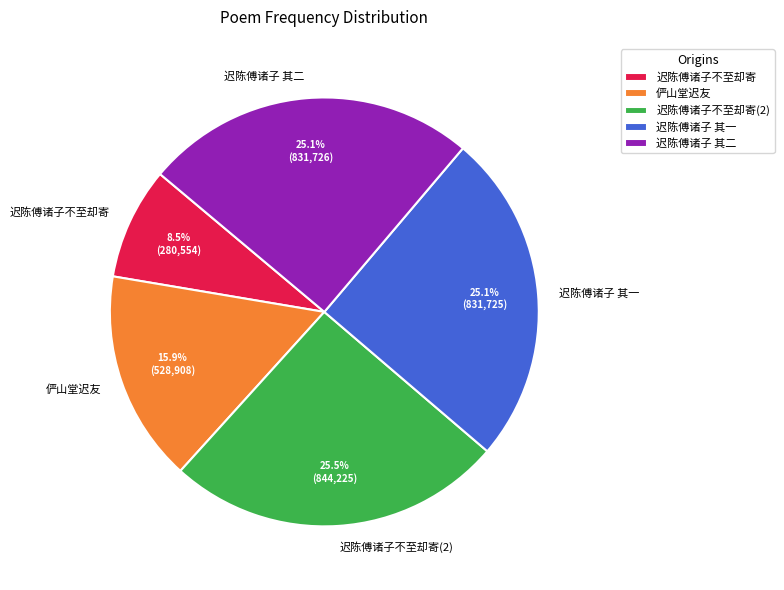

Is 俨山堂迟友 the majority of the pie?

No